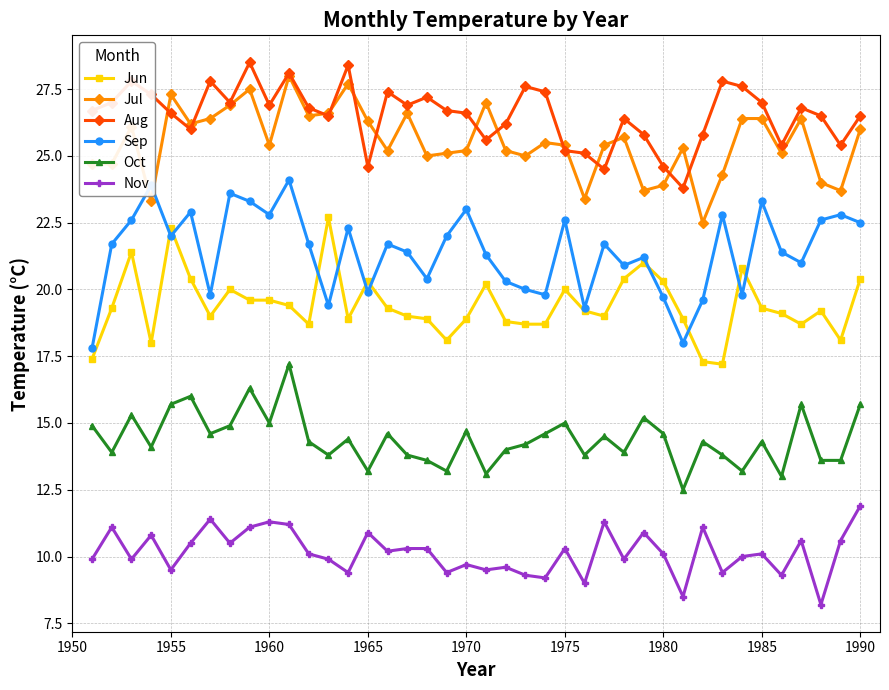

What is the value of the Jul point at the 7th from the left?

26.4